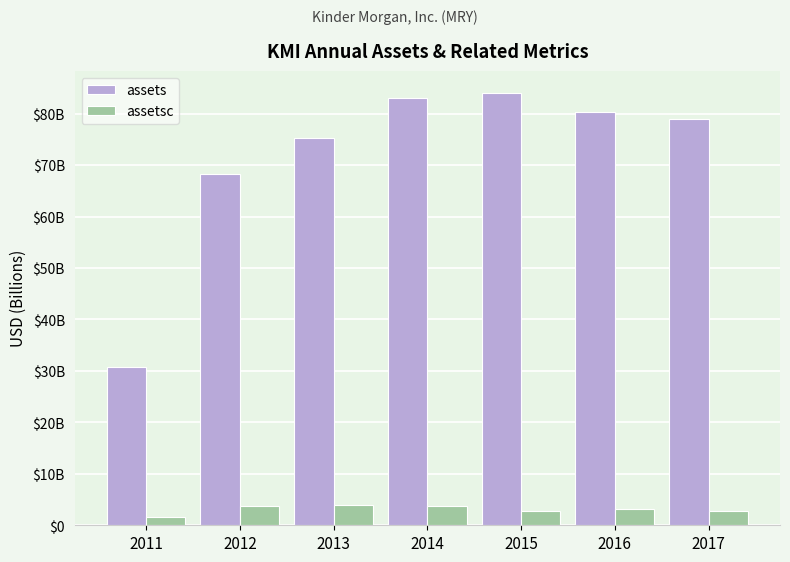

List the series in order of their overall mean, lowest first.

assetsc, assets